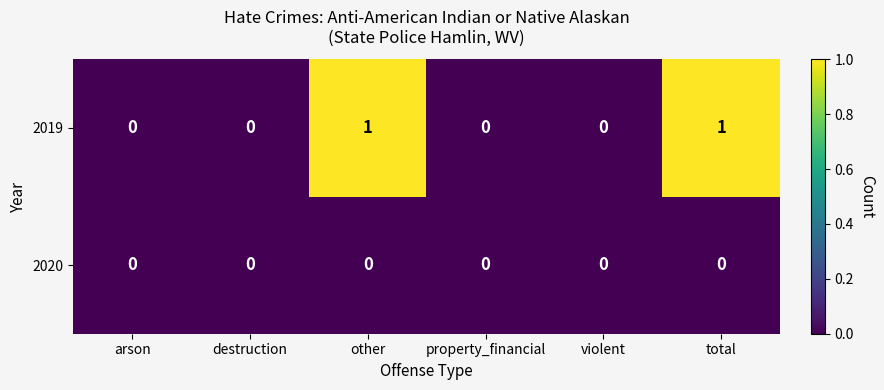

Reading left to right, list all the values displayed in this chart.

2019: arson=0	destruction=0	other=1	property_financial=0	violent=0	total=1
2020: arson=0	destruction=0	other=0	property_financial=0	violent=0	total=0